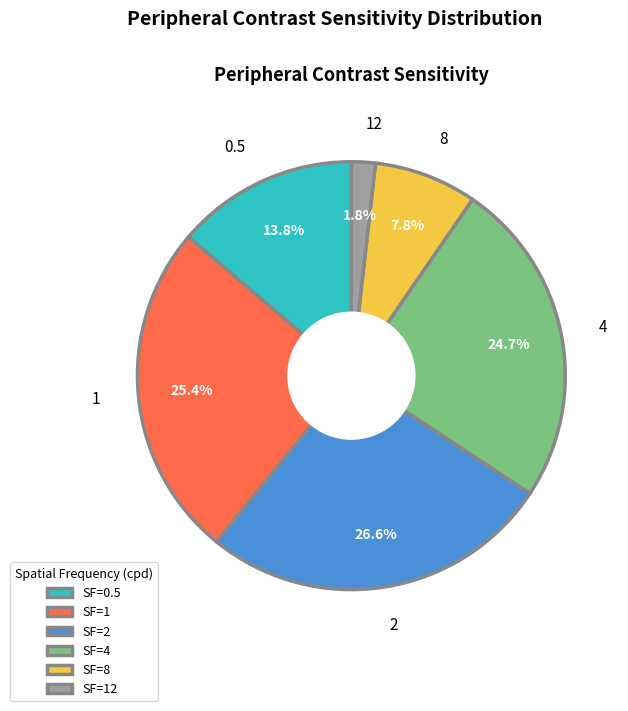

To the nearest percent, what is the combined percentage of 1 and 2?

52%